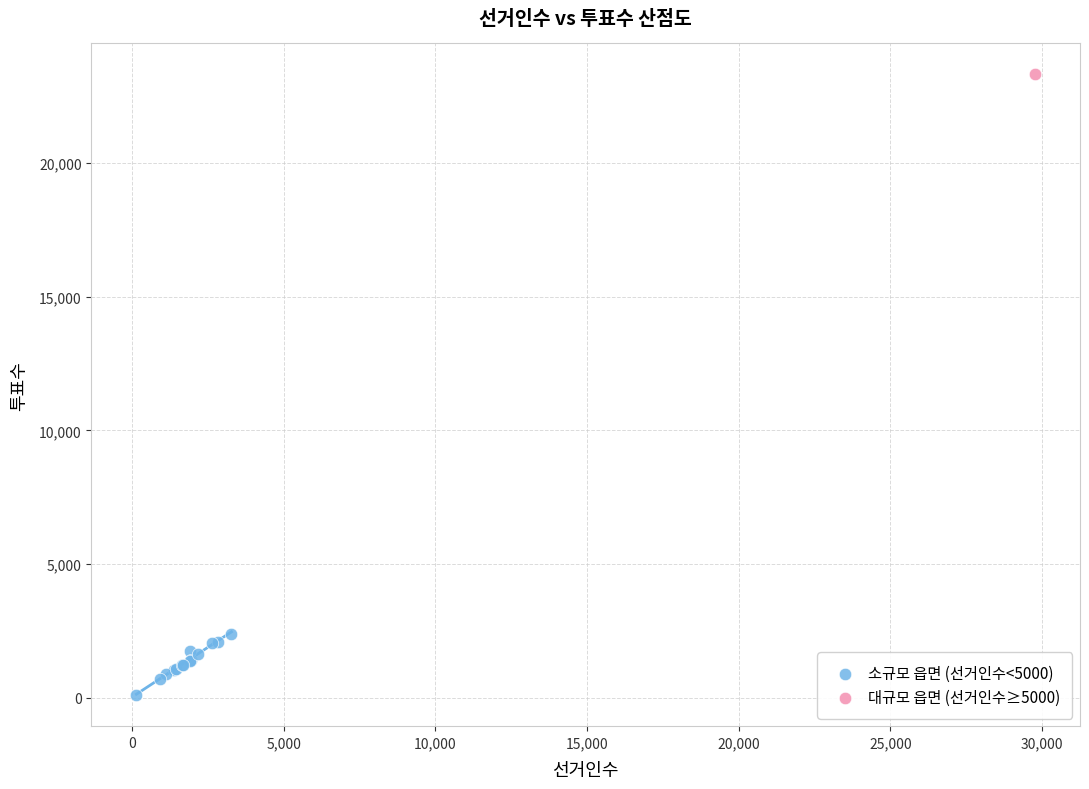

What are all the series names shown in the legend?

소규모 읍면 (선거인수<5000), 대규모 읍면 (선거인수≥5000)